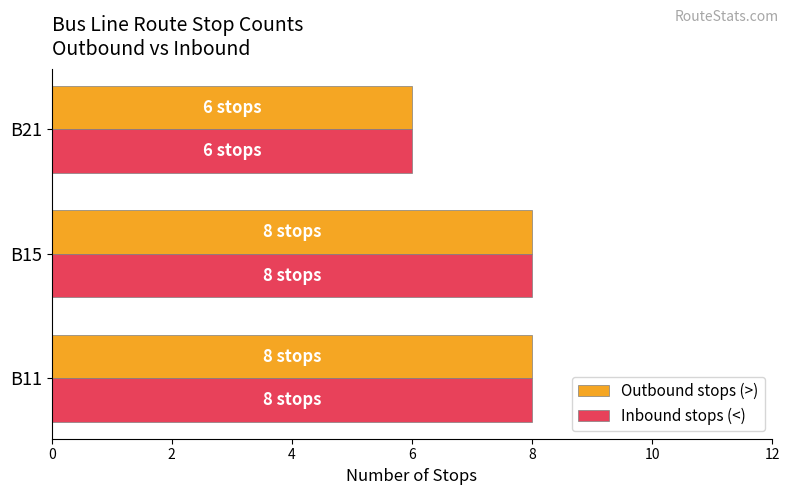

What is the maximum value for Outbound stops (>)?

8